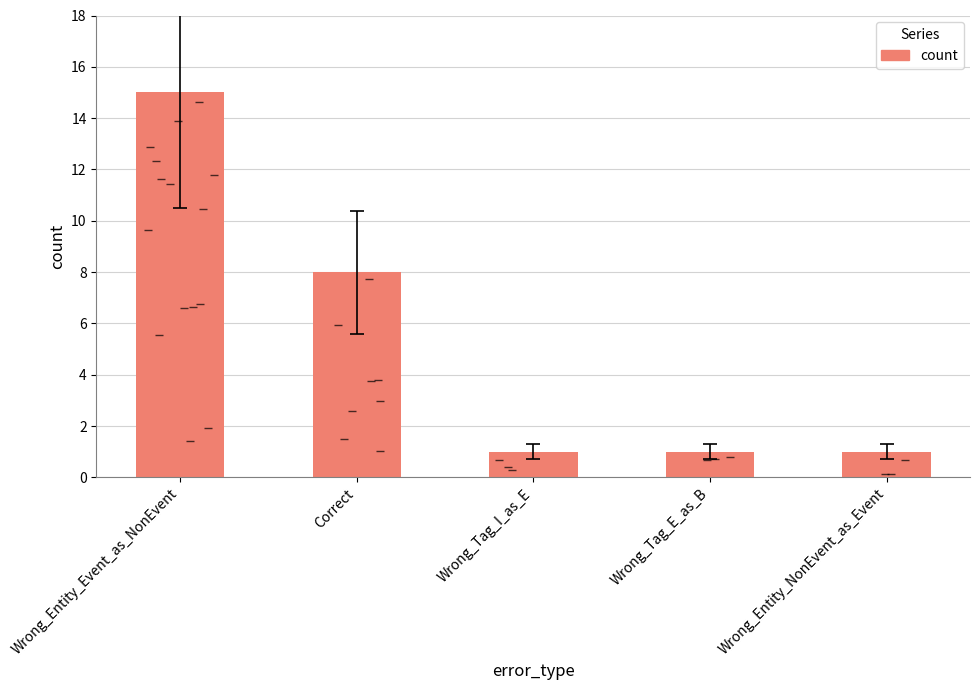

What is the label of the 1st bar from the right?

Wrong_Entity_NonEvent_as_Event